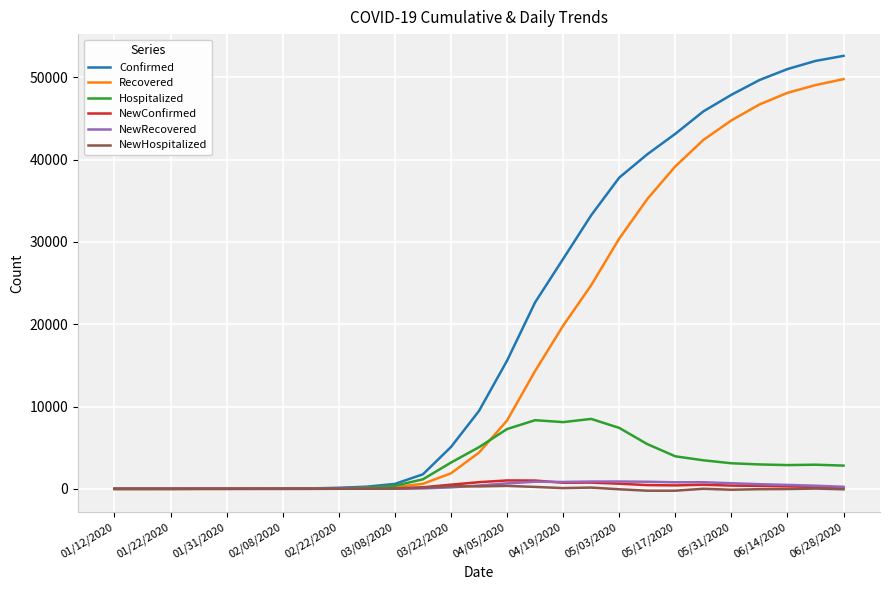

What is the greatest value displayed?

52590